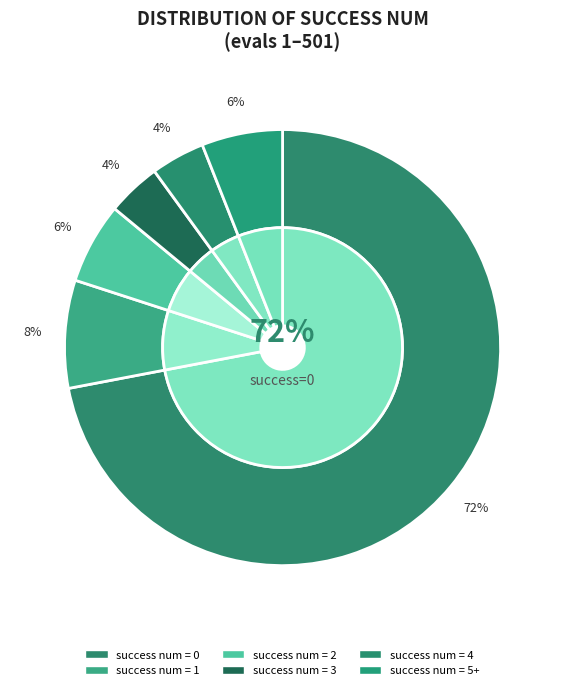

What percentage is the success num 5+ slice, to the nearest percent?

6%